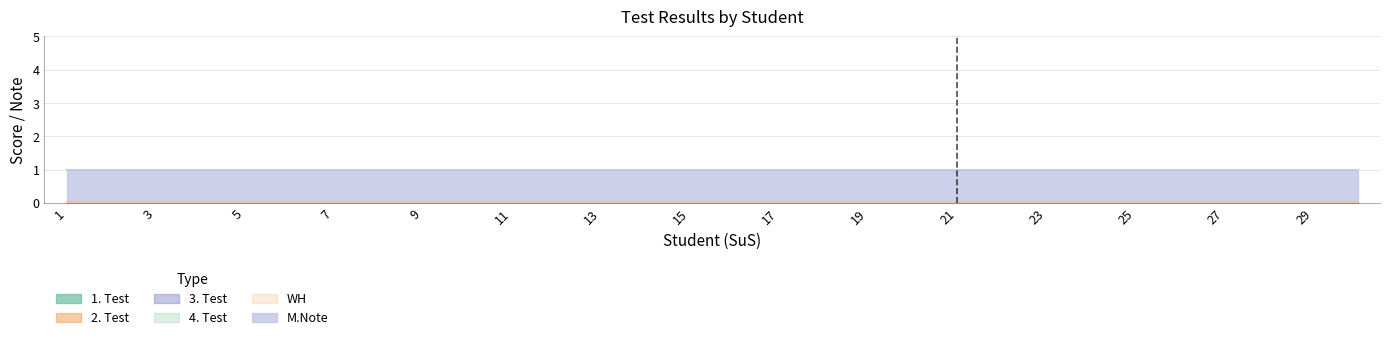

Where is 3. Test nearest to the value 0?

1